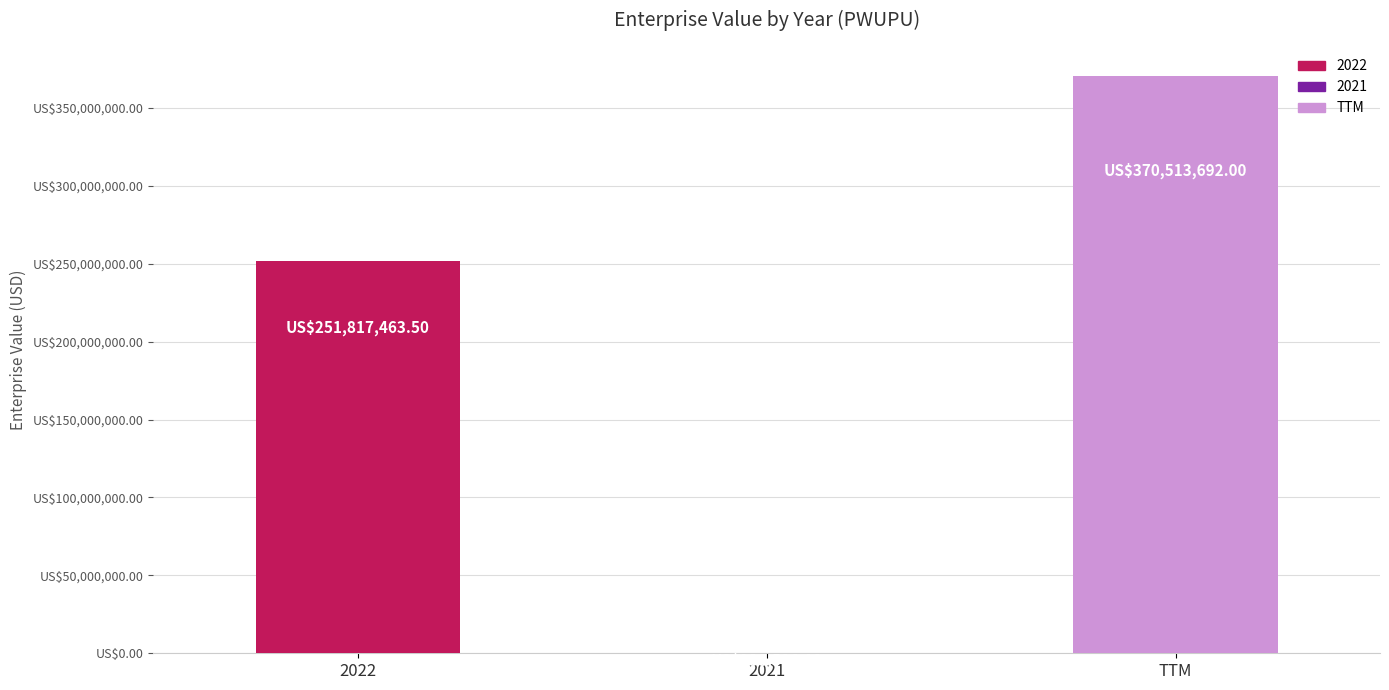

Are the bars horizontal?

No